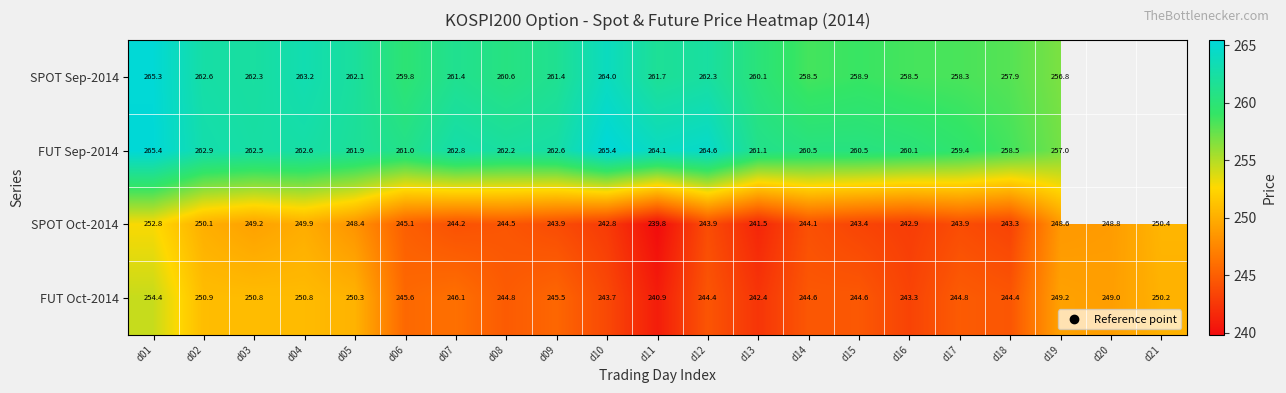

Between d17 and d05, which is larger?

d05